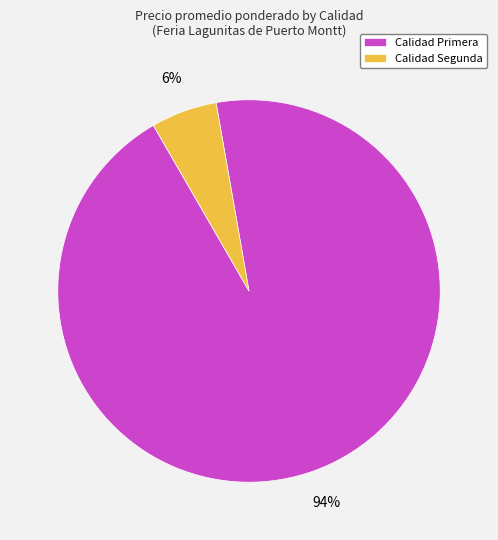

Does any single category account for the majority?

Yes